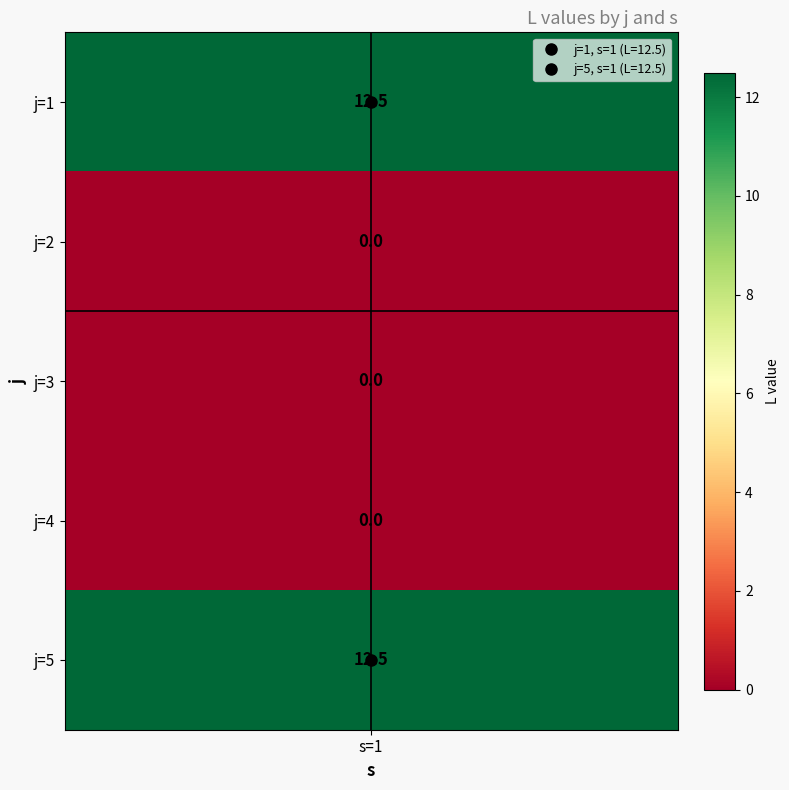

What is the difference between the values at 0 and 3?

12.5